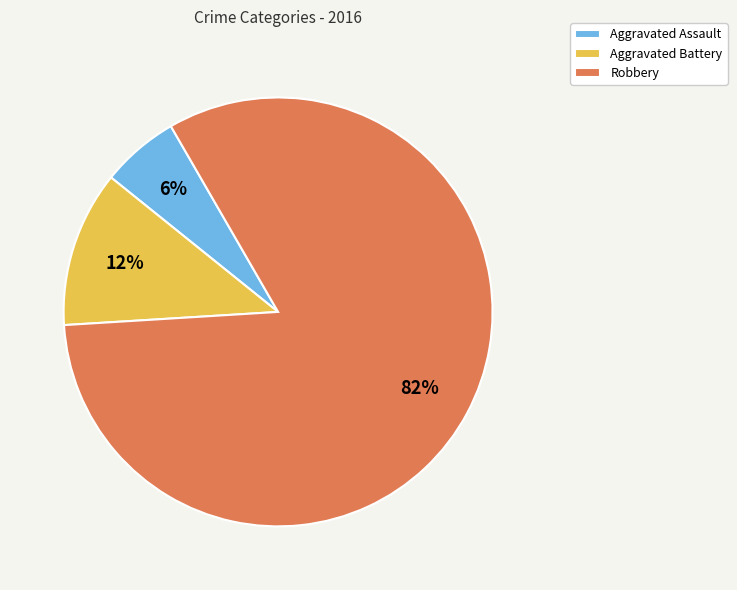

Approximately how many times larger is the value at Aggravated Battery compared to Aggravated Assault?

2.0